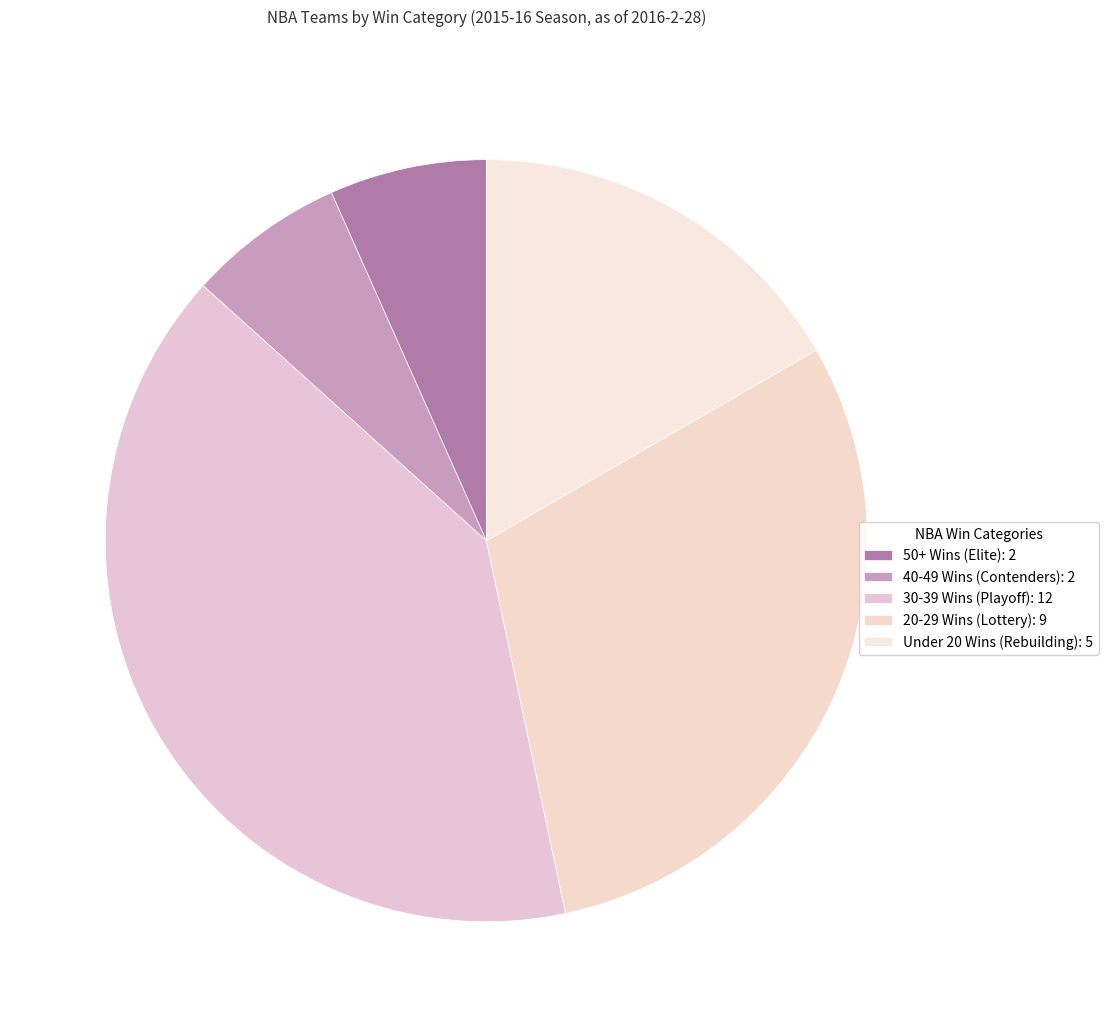

Count the number of slices in the pie.

5